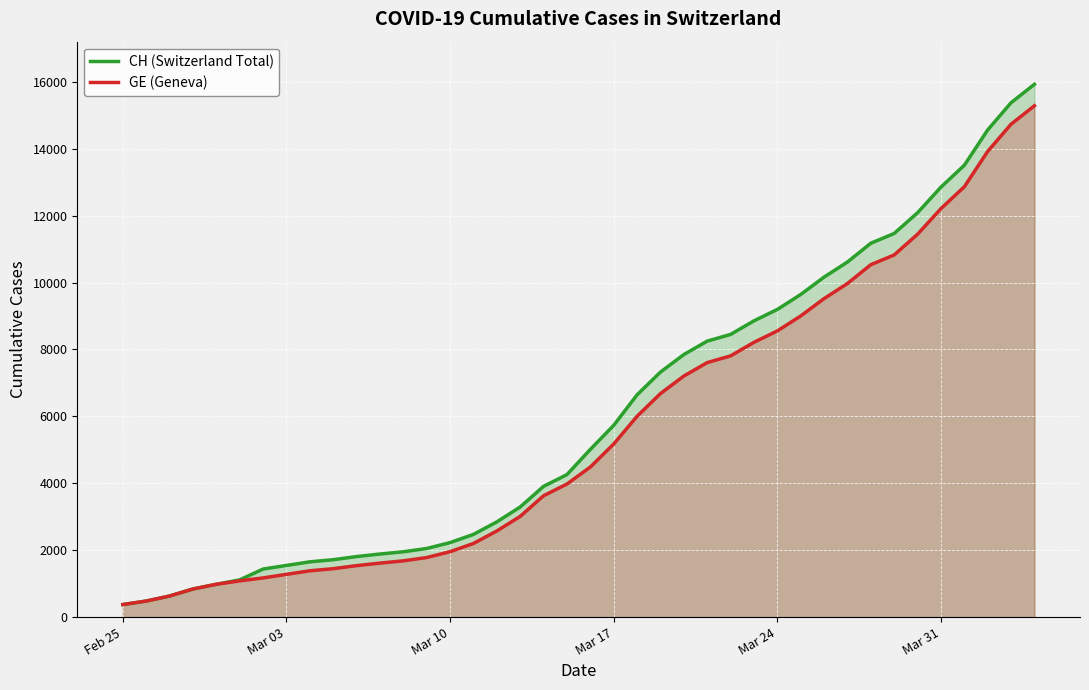

Which series has the largest range (max minus min)?

CH (Switzerland Total)